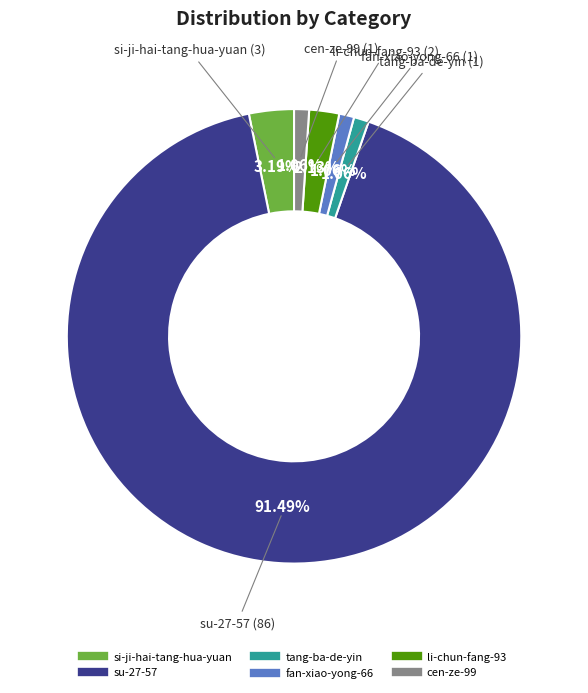

What is the ratio of the value at cen-ze-99 to the value at fan-xiao-yong-66?

1.0